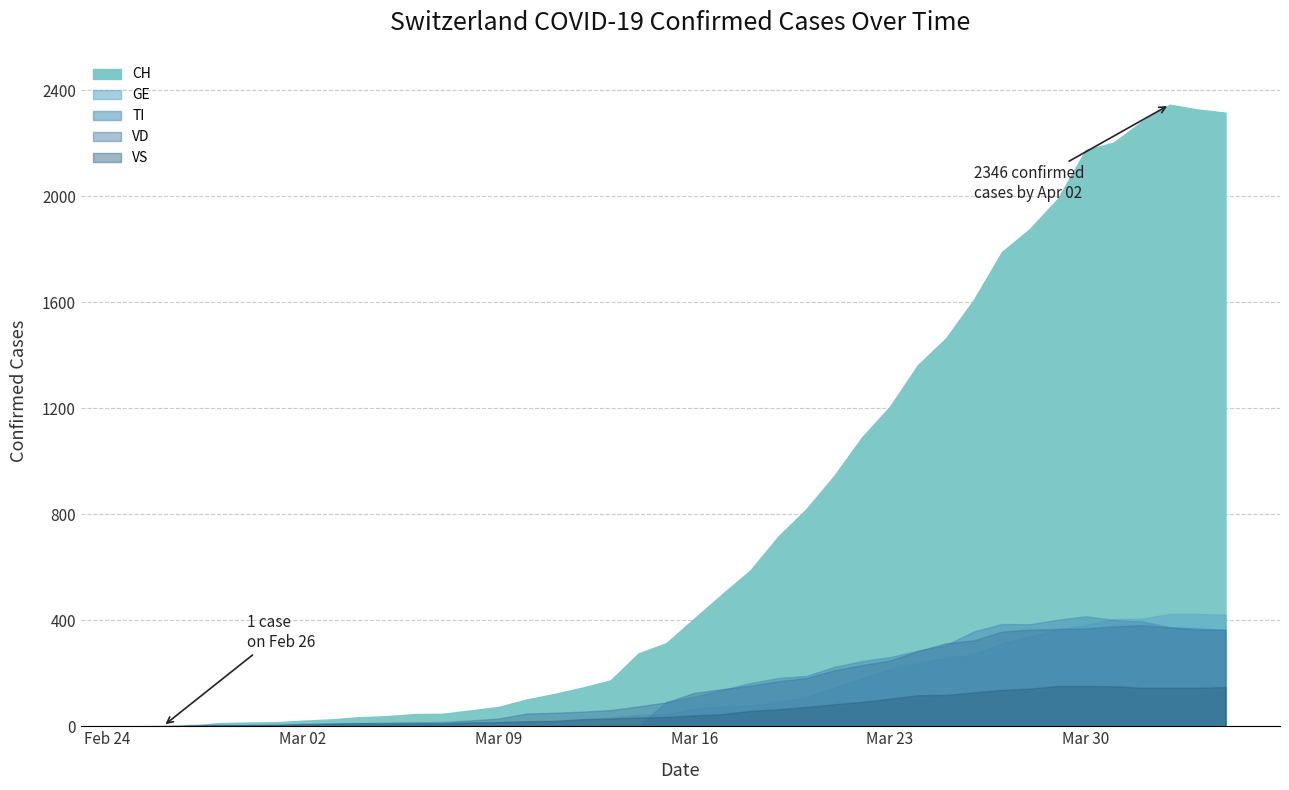

Which series has the largest total across all categories?

CH